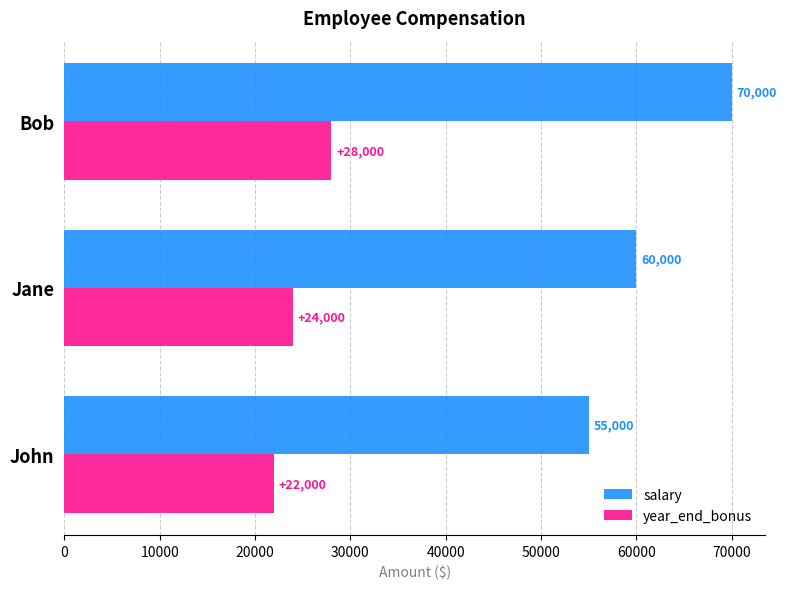

What is the average value of the year_end_bonus series?

24667